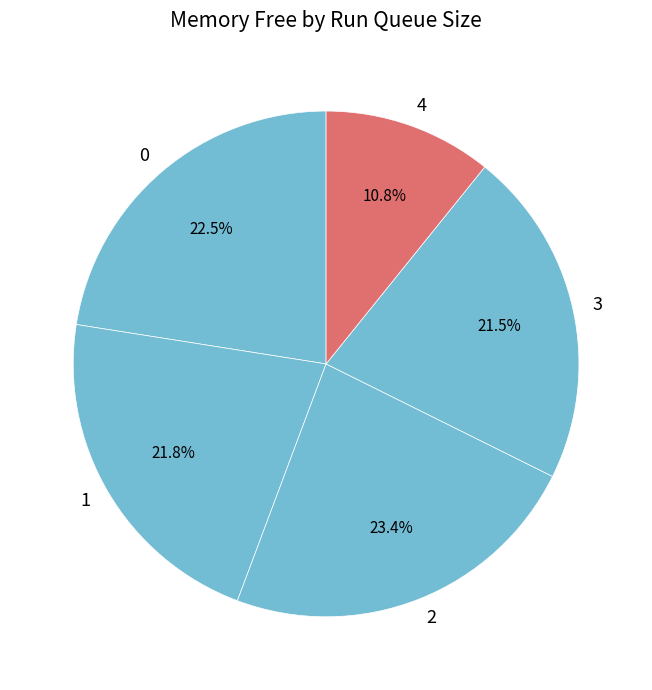

Is there a majority slice in this chart?

No